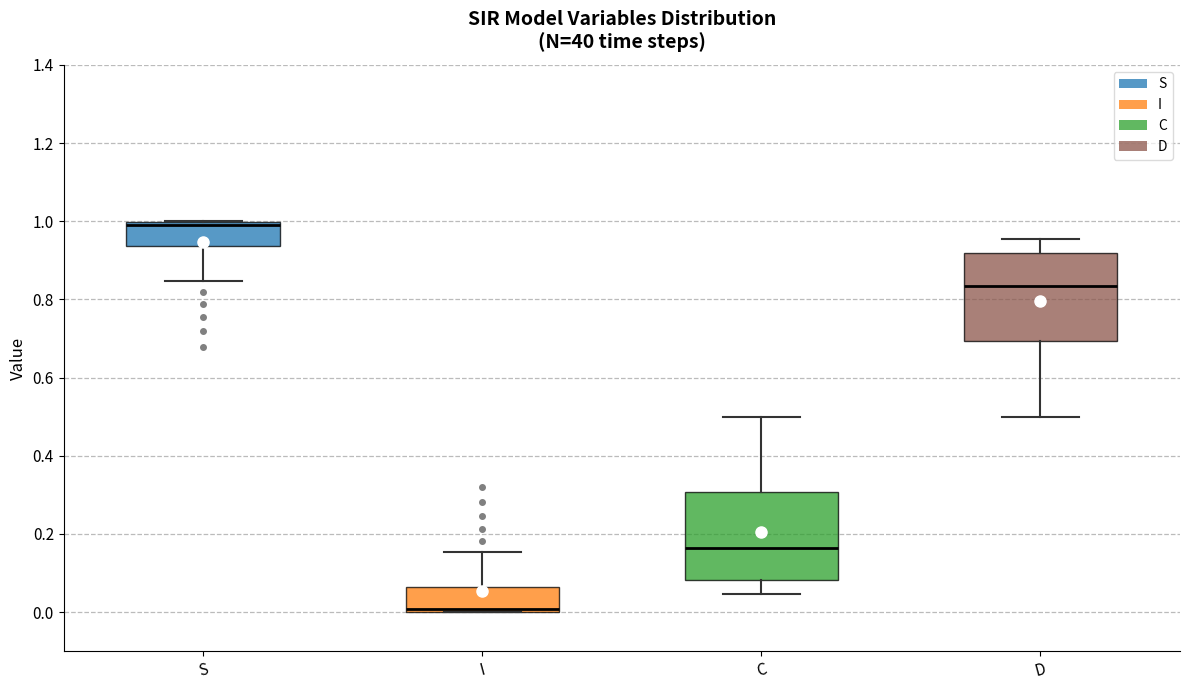

Reading left to right, transcribe this box plot: for each box, give where its median line is, the range the box spans, and where its two whiskers end, as read against the y-axis. The values are not printed on the chart, so give them approximately, as read against the axis.

S: median 1.00 (just below the box's upper edge), box 0.94 to 1.00, whiskers 0.84 to 1.00
I: median 0.00 (just above the box's lower edge), box 0.00 to 0.06, whiskers 0.00 to 0.16
C: median 0.16, box 0.08 to 0.30, whiskers 0.04 to 0.50
D: median 0.84, box 0.70 to 0.92, whiskers 0.50 to 0.96